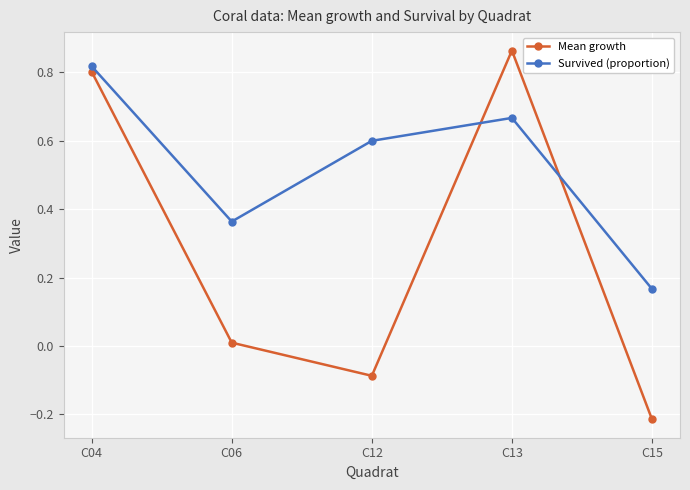

The value of Survived (proportion) at C04 is 0.2. True or false?

False